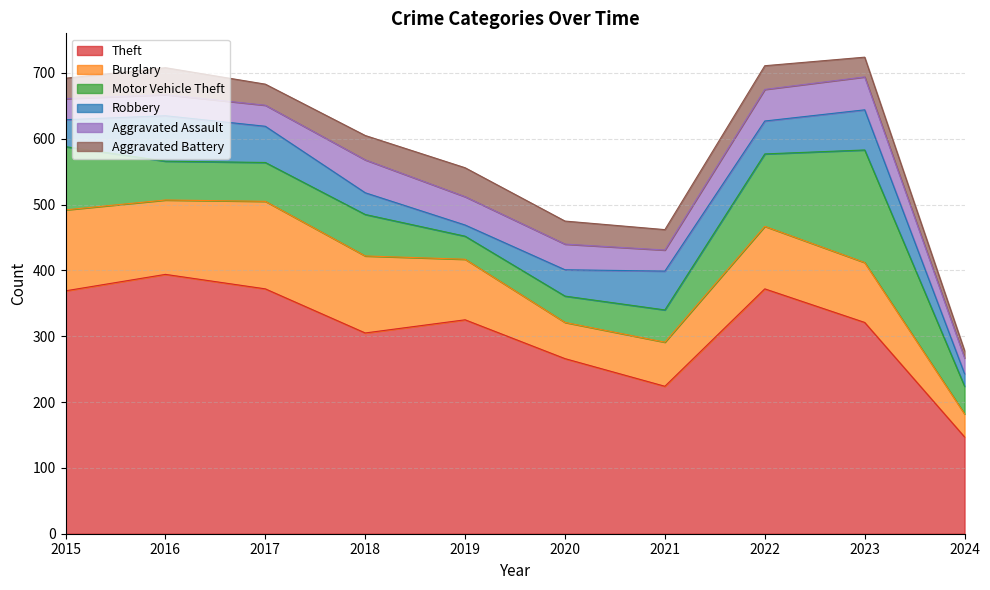

True or false: Theft has more than 2 interior local peaks.

True